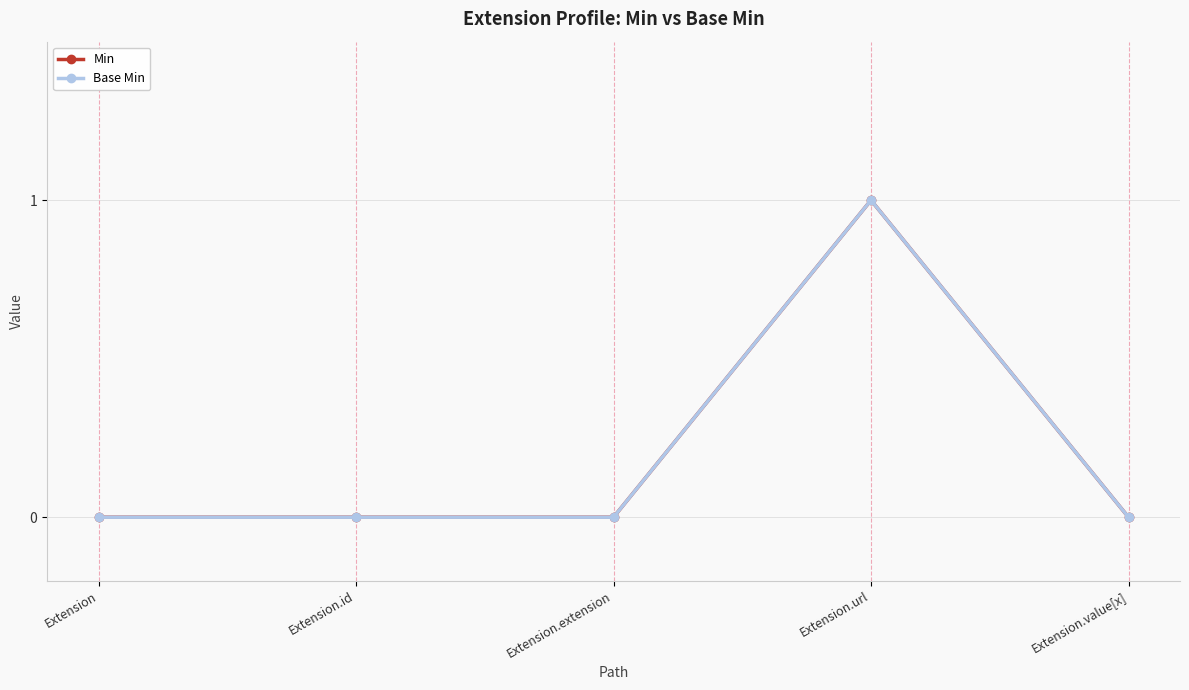

True or false: Min and Base Min intersect in this chart.

False